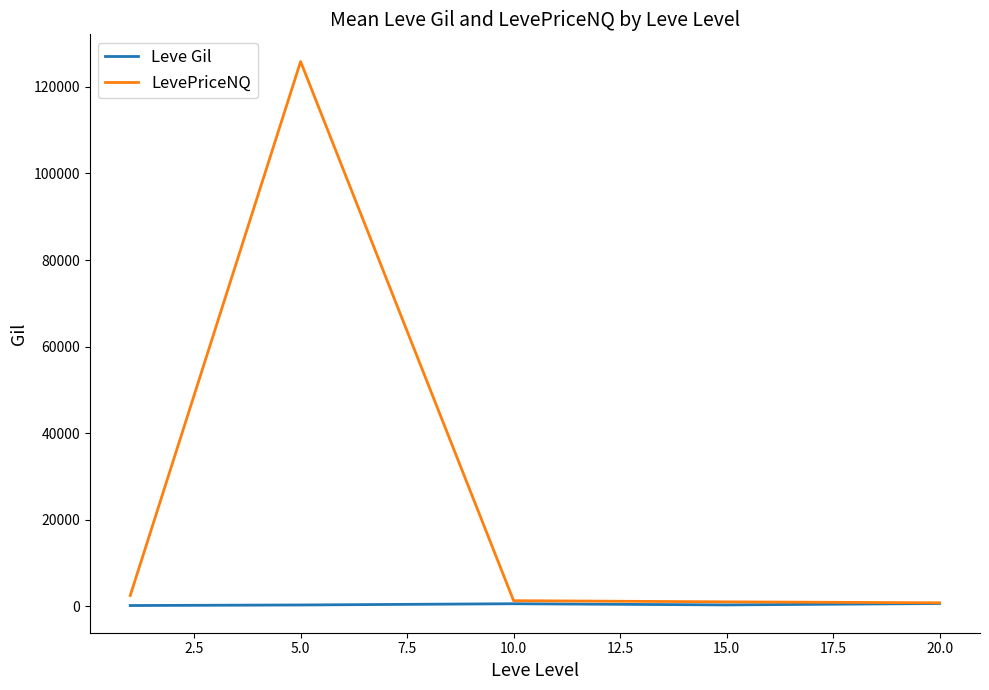

Rank the series by their maximum value, from highest to lowest.

LevePriceNQ, Leve Gil